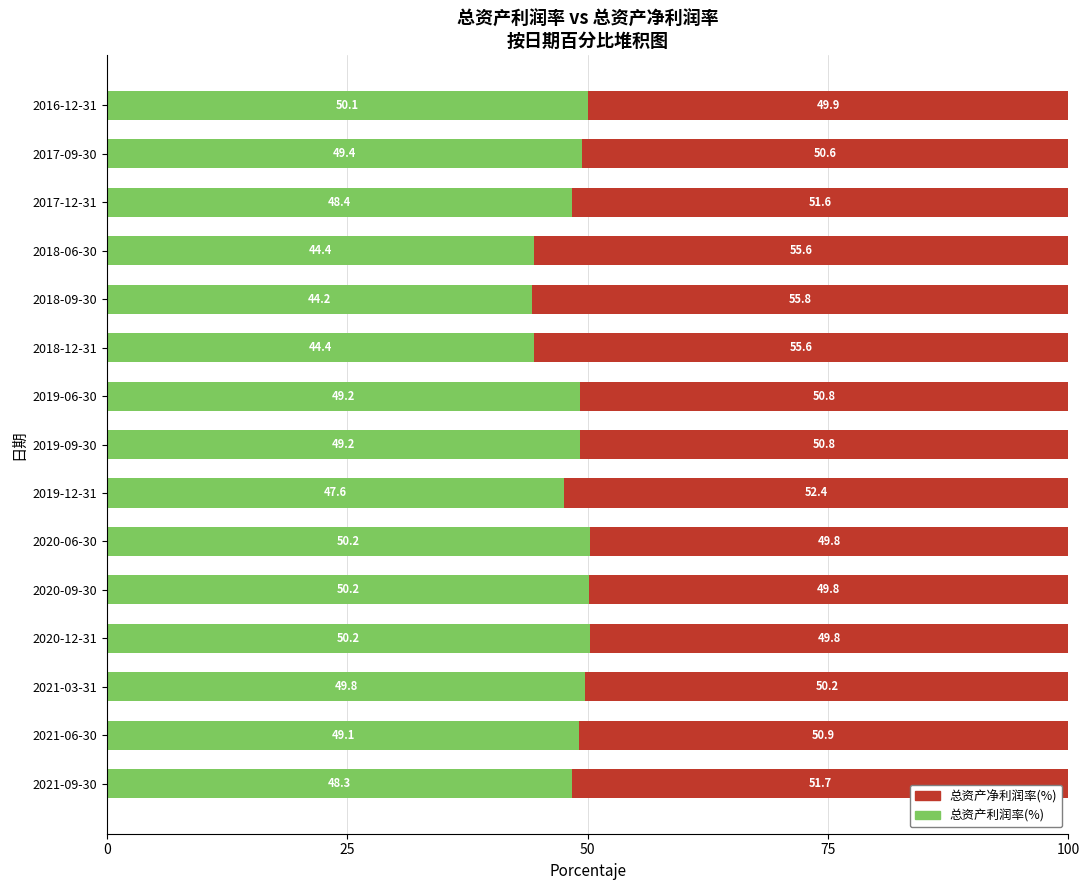

What is the maximum value for 总资产利润率(%)?

50.2